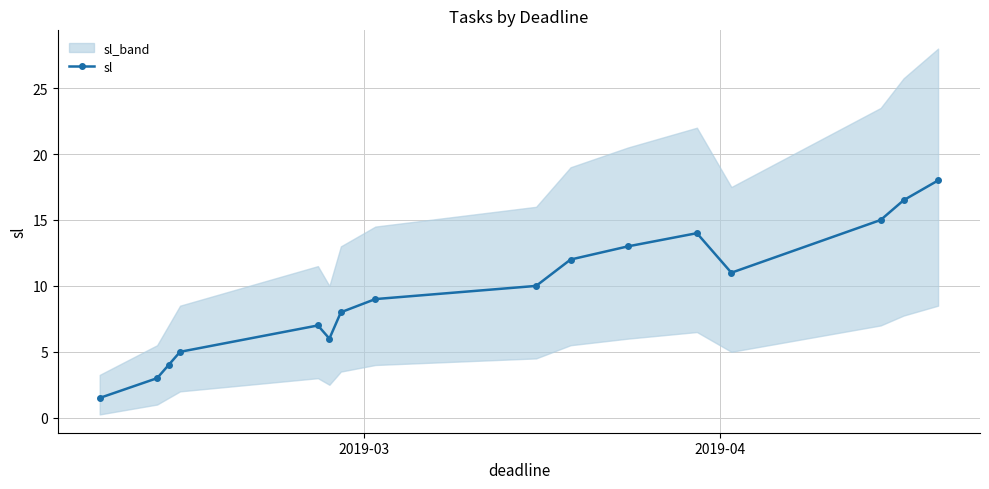

What is the difference between the maximum and minimum values?

16.5